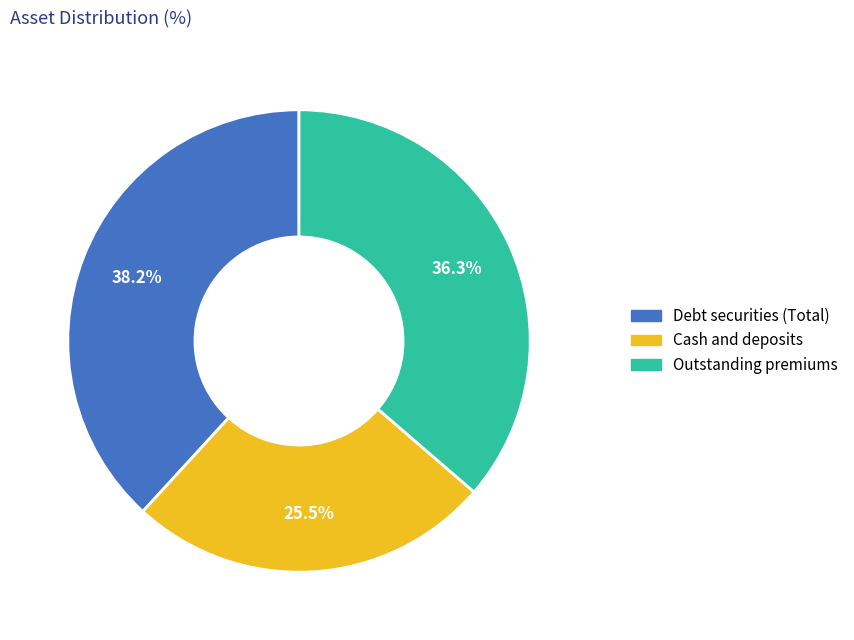

To the nearest percent, what is the difference between the Cash and deposits and Outstanding premiums slice percentages?

11%